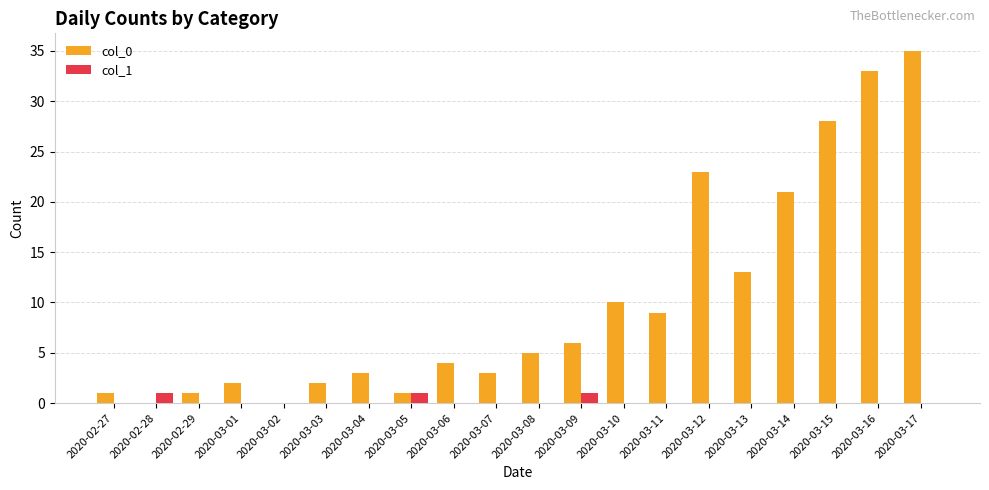

Reading left to right, extract all data points from this chart.

col_0: 2020-02-27=1	2020-02-28=0	2020-02-29=1	2020-03-01=2	2020-03-02=0	2020-03-03=2	2020-03-04=3	2020-03-05=1	2020-03-06=4	2020-03-07=3	2020-03-08=5	2020-03-09=6	2020-03-10=10	2020-03-11=9	2020-03-12=23	2020-03-13=13	2020-03-14=21	2020-03-15=28	2020-03-16=33	2020-03-17=35
col_1: 2020-02-27=0	2020-02-28=1	2020-02-29=0	2020-03-01=0	2020-03-02=0	2020-03-03=0	2020-03-04=0	2020-03-05=1	2020-03-06=0	2020-03-07=0	2020-03-08=0	2020-03-09=1	2020-03-10=0	2020-03-11=0	2020-03-12=0	2020-03-13=0	2020-03-14=0	2020-03-15=0	2020-03-16=0	2020-03-17=0